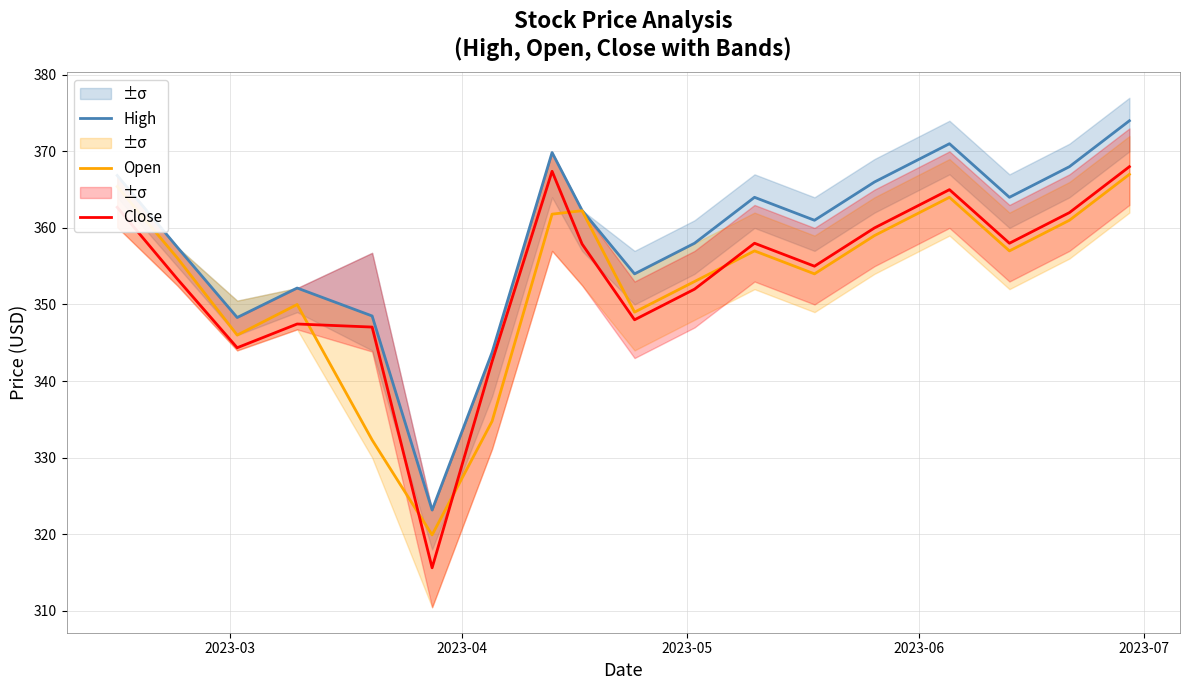

What is the highest value of the Open series?

367.0